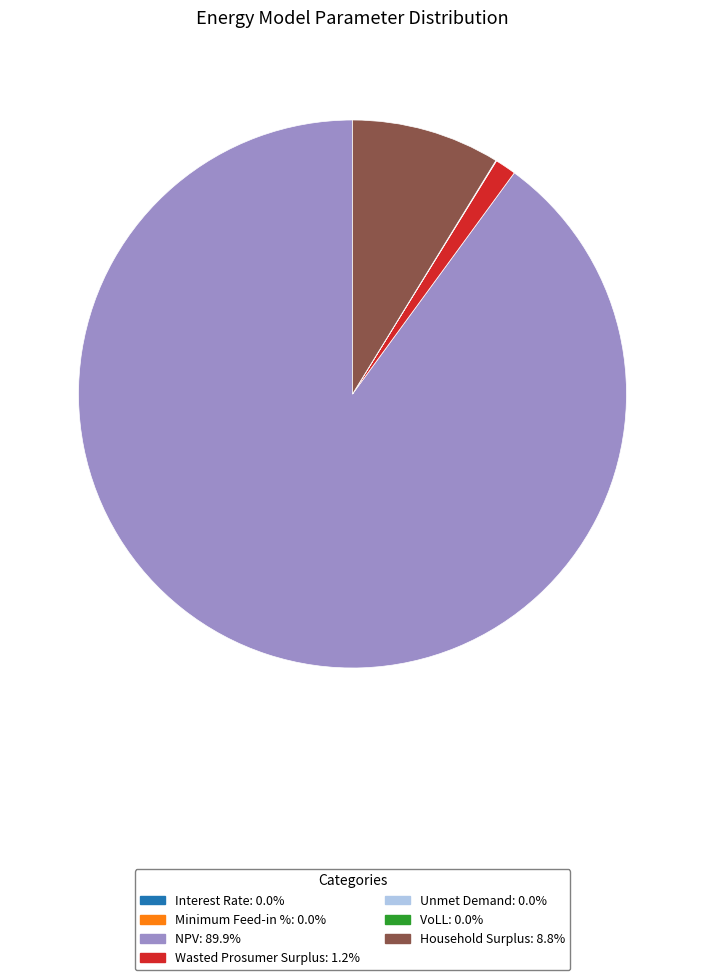

True or false: Household Surplus accounts for 1% of the total.

False